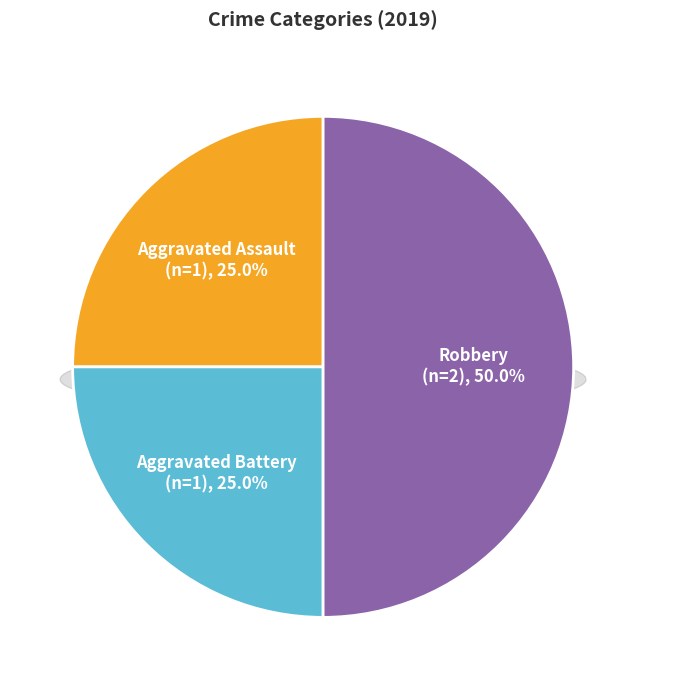

Which has a higher value, Aggravated Battery or Robbery?

Robbery